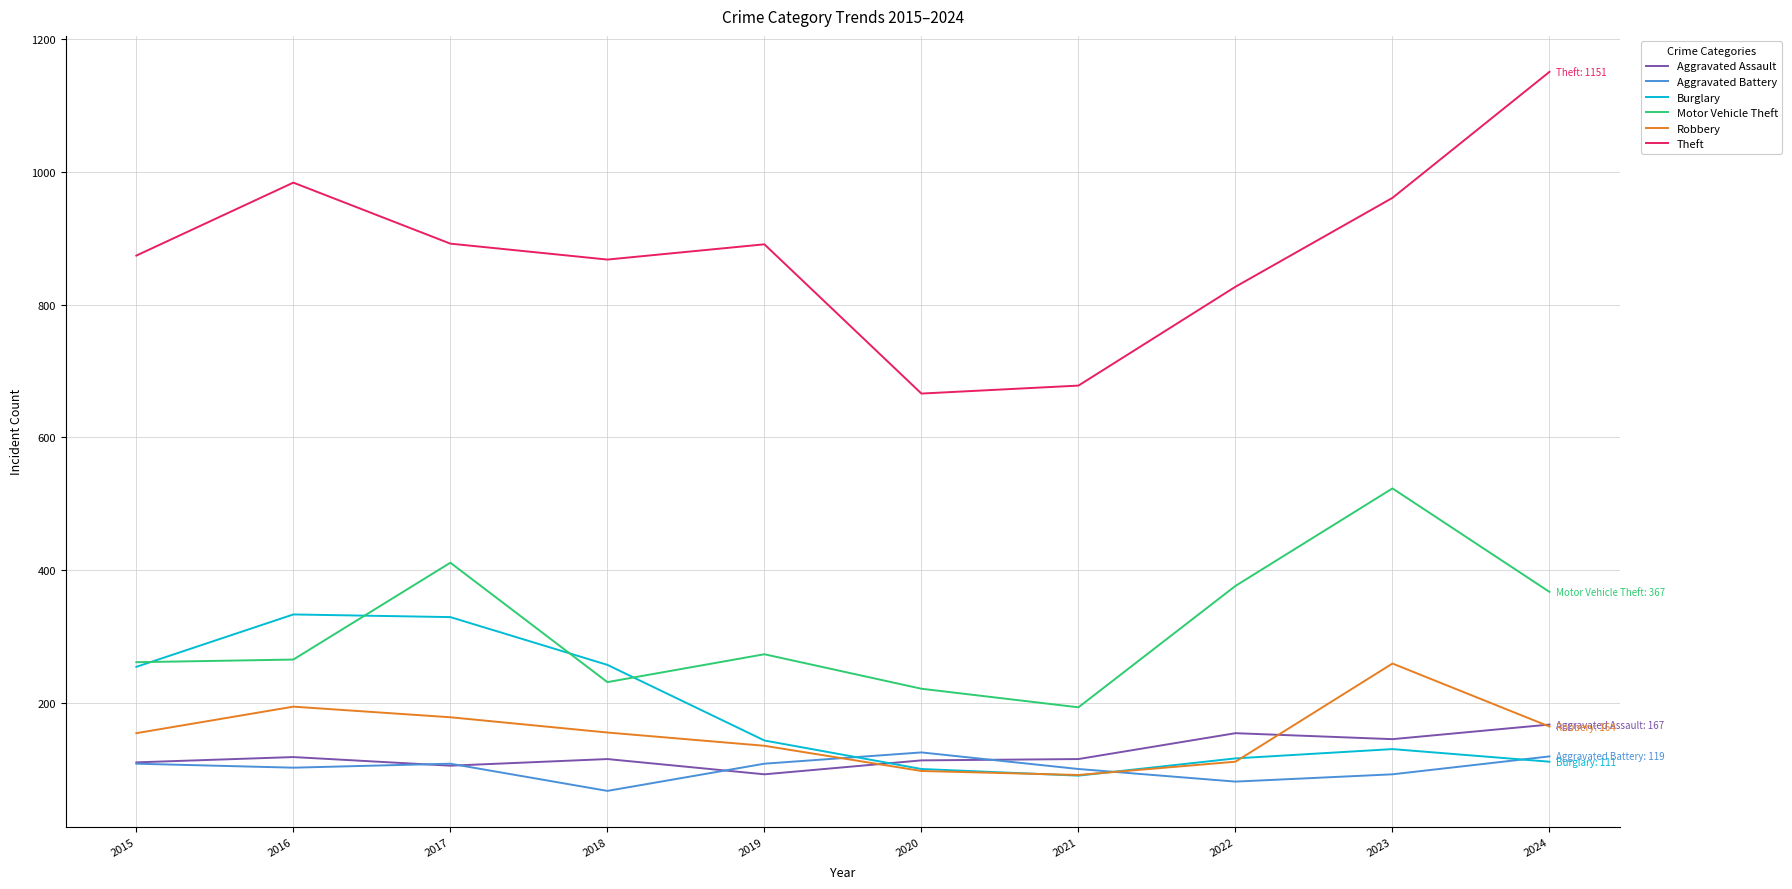

Is the value of Burglary at 2015 greater than the value of Motor Vehicle Theft at 2017?

No